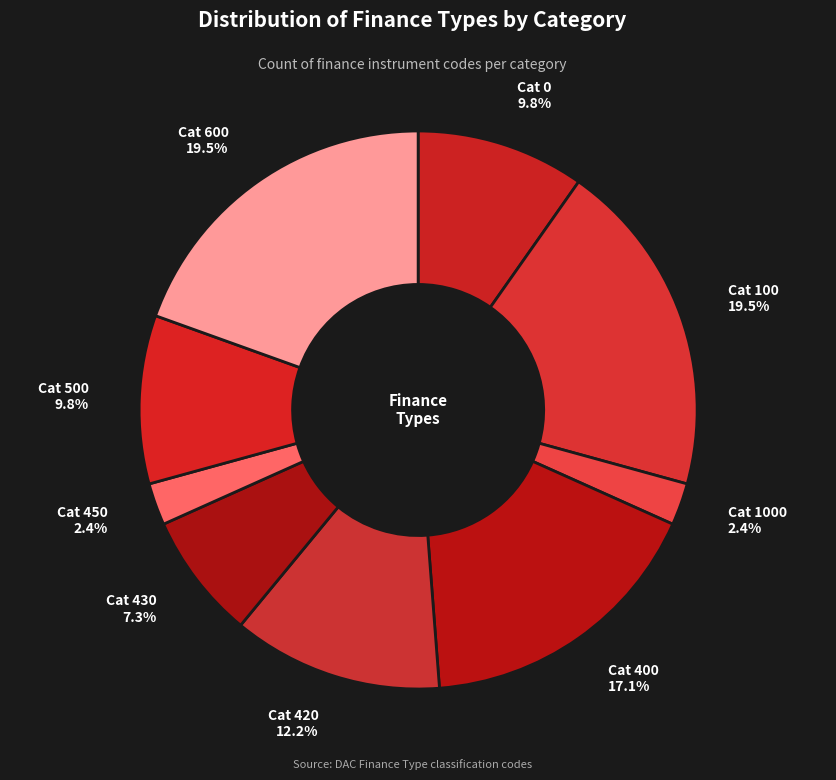

Count the number of slices in the pie.

9